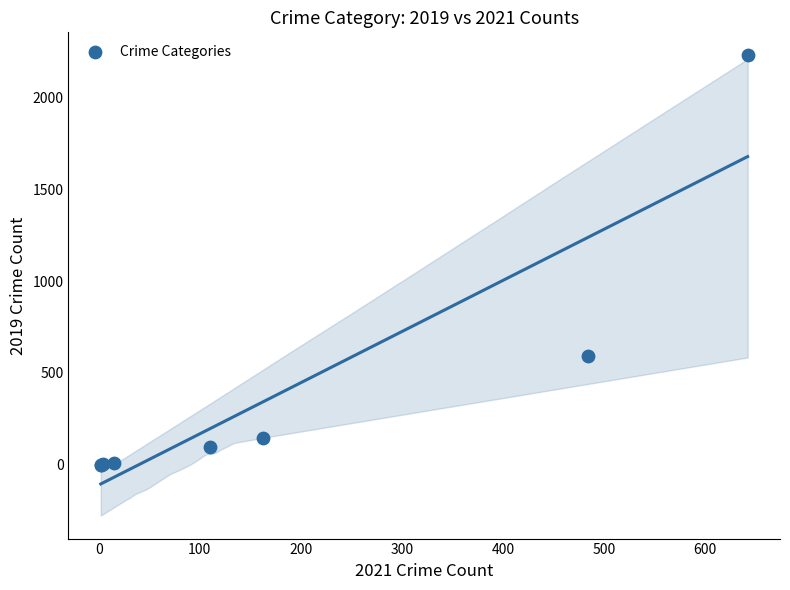

What Y value in the scatter plot is closest to 1115?

591